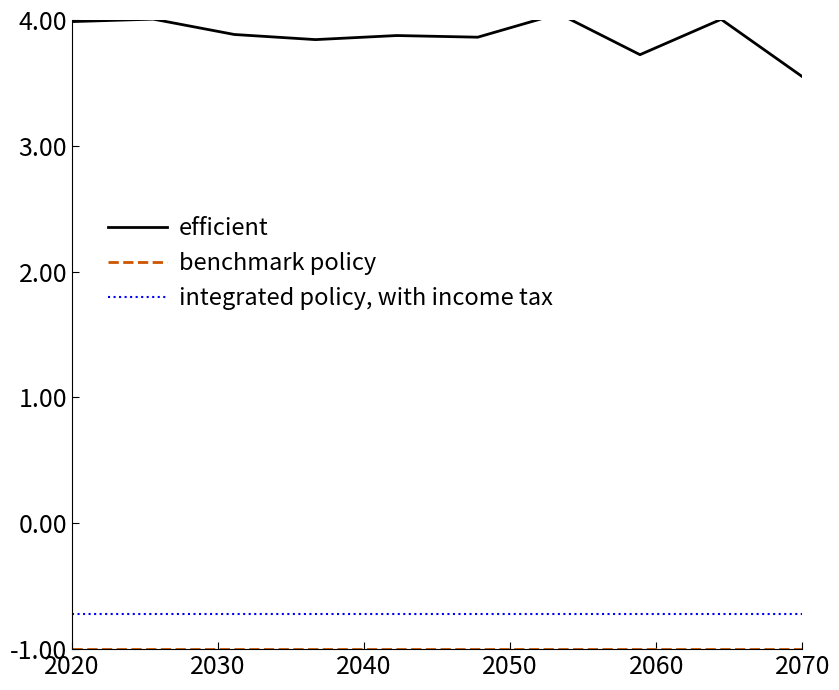

Which series has the widest spread of values?

efficient